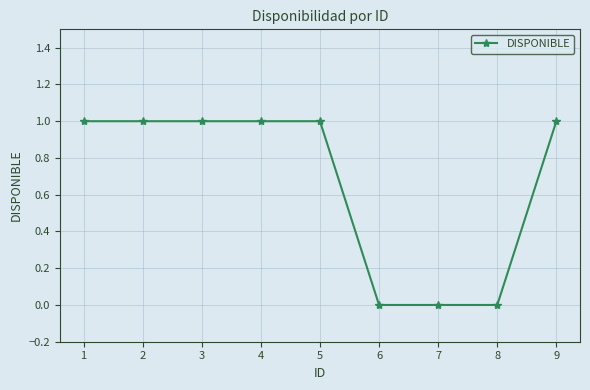

What is the difference between the maximum and minimum values?

1